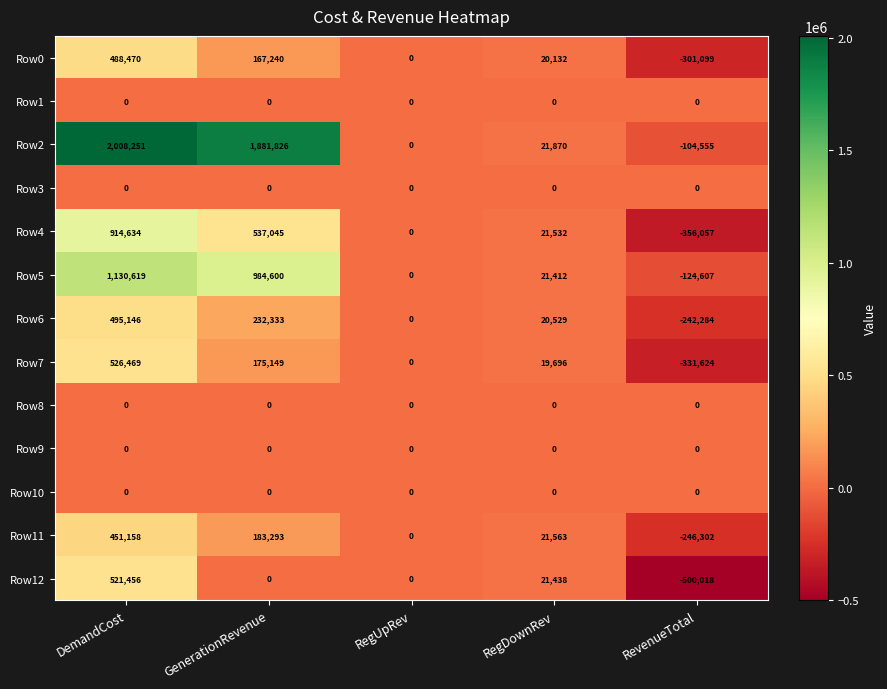

What is the difference between the Row7 values at RevenueTotal and GenerationRevenue?

506773